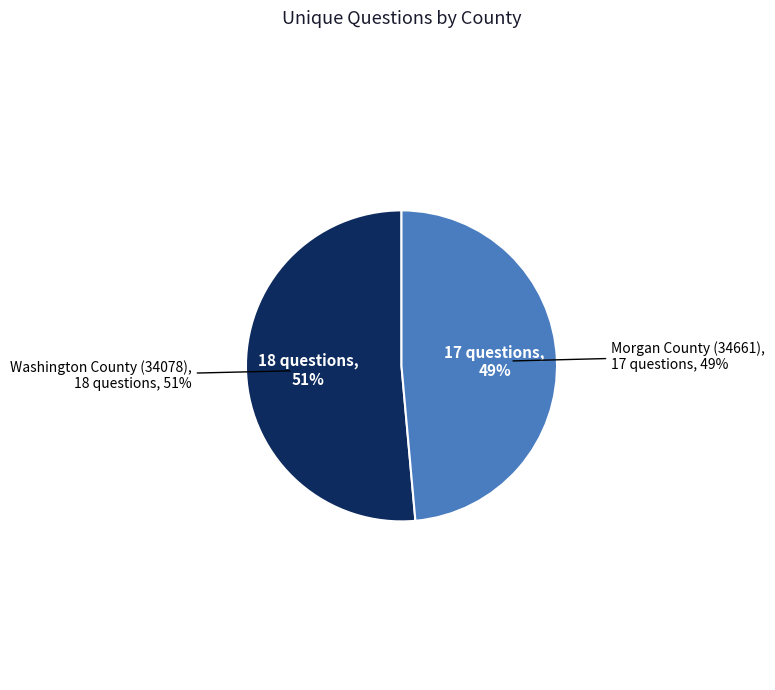

What is the change in value from Washington County (34078) to Morgan County (34661)?

-1